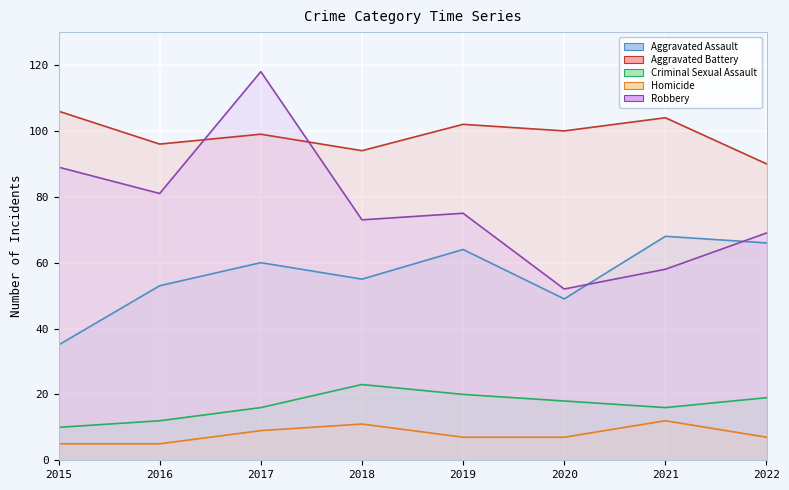

Reading right to left, what are all the values shown in this chart?

Aggravated Assault: 66	68	49	64	55	60	53	35
Aggravated Battery: 90	104	100	102	94	99	96	106
Criminal Sexual Assault: 19	16	18	20	23	16	12	10
Homicide: 7	12	7	7	11	9	5	5
Robbery: 69	58	52	75	73	118	81	89